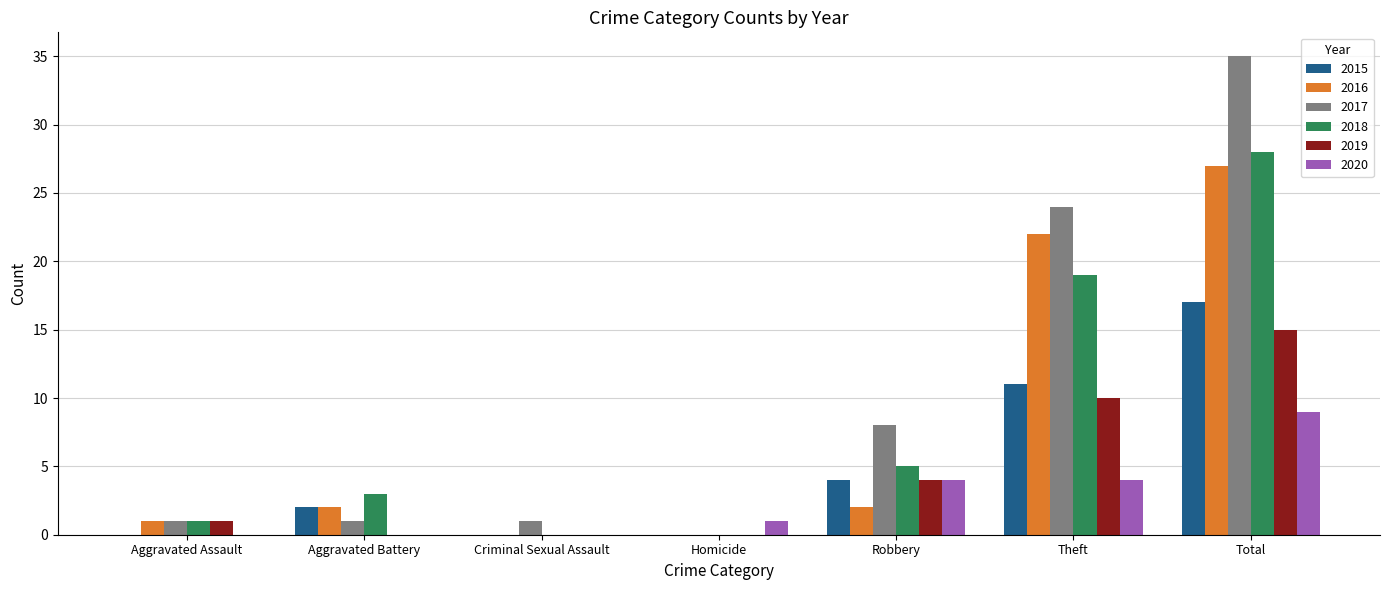

Between Robbery and Total, which series saw the biggest shift?

2017